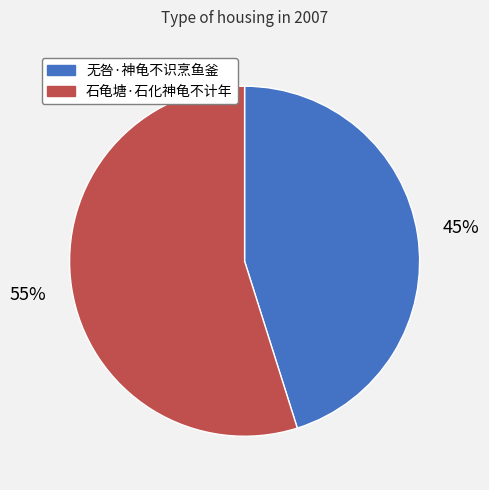

To the nearest percent, what portion does 石龟塘·石化神龟不计年 represent?

55%